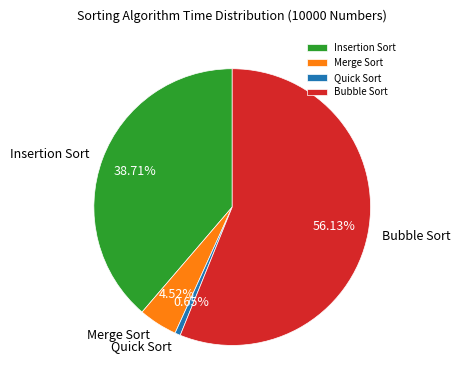

To the nearest percent, what percentage of the pie is Quick Sort?

1%